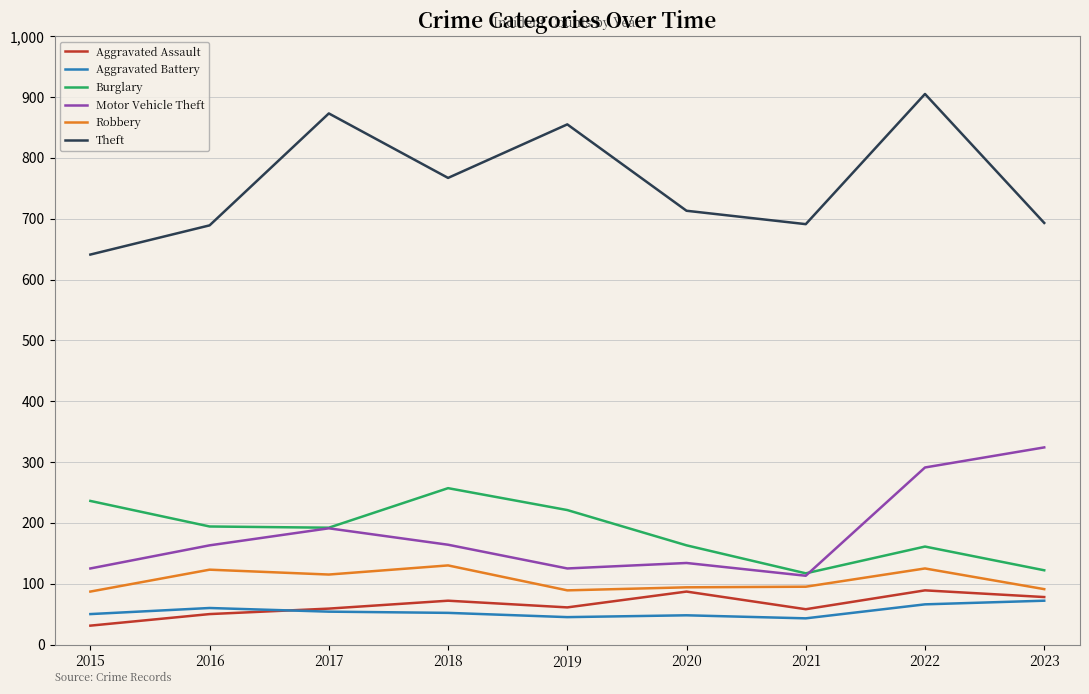

True or false: Aggravated Battery and Robbery intersect in this chart.

False